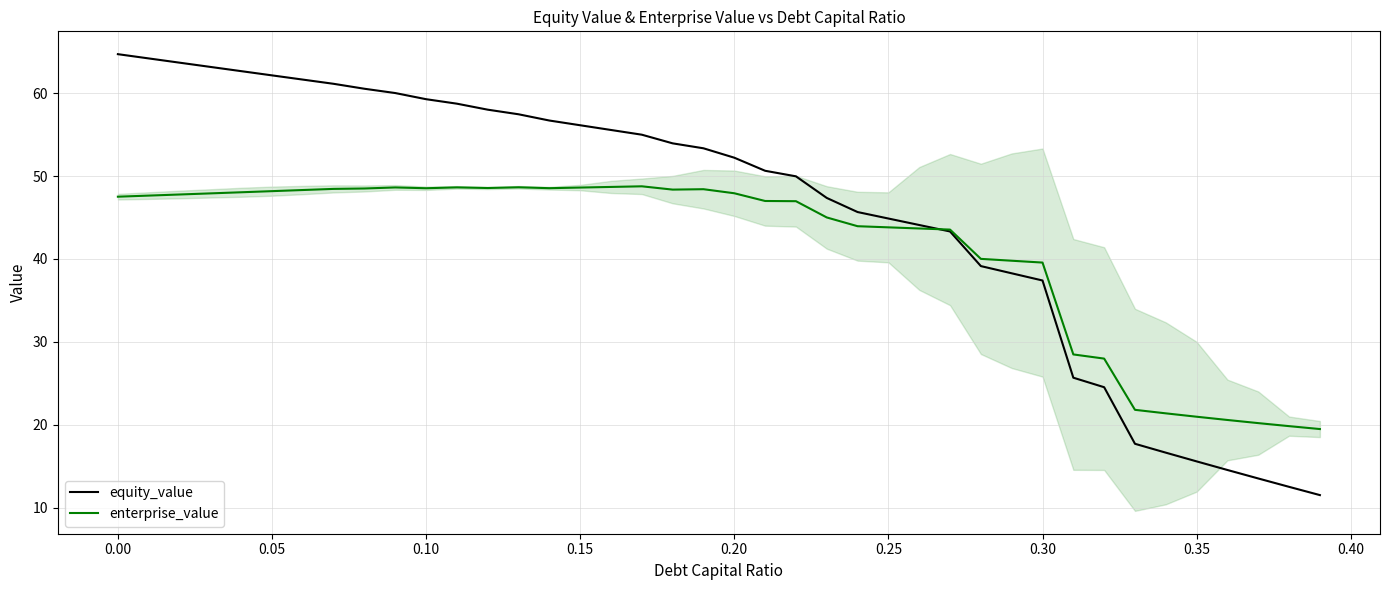

What are all the series names shown in the legend?

equity_value, enterprise_value